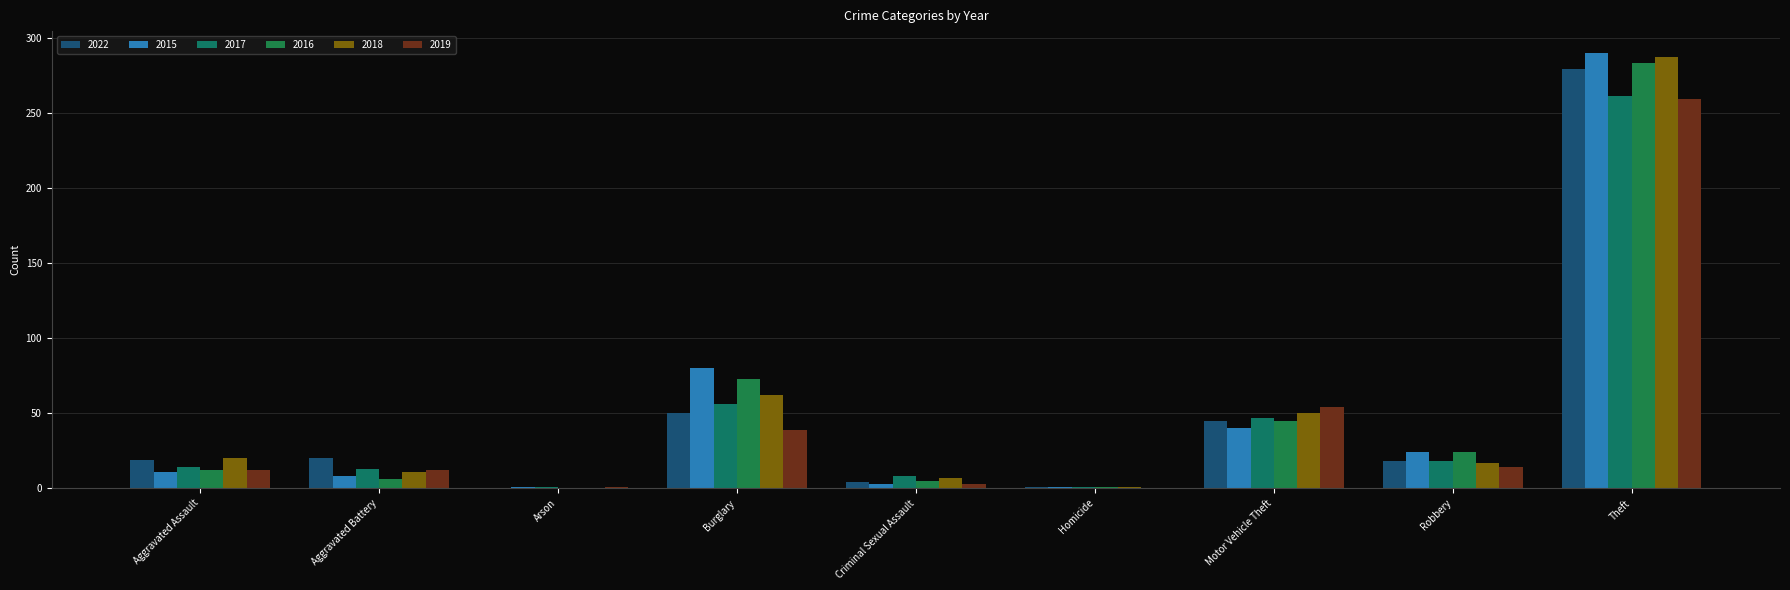

What is the sum of all 2017 values?

419